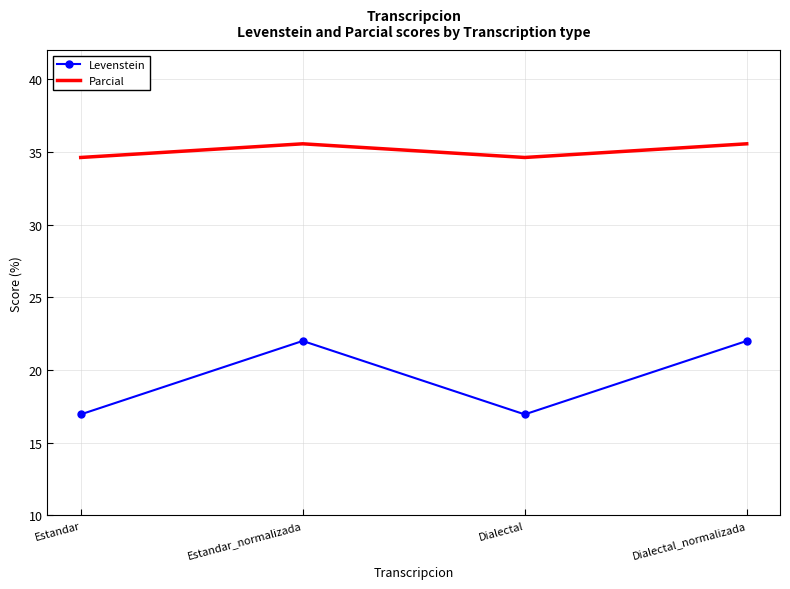

The value of Levenstein at Estandar is 25.0. True or false?

False